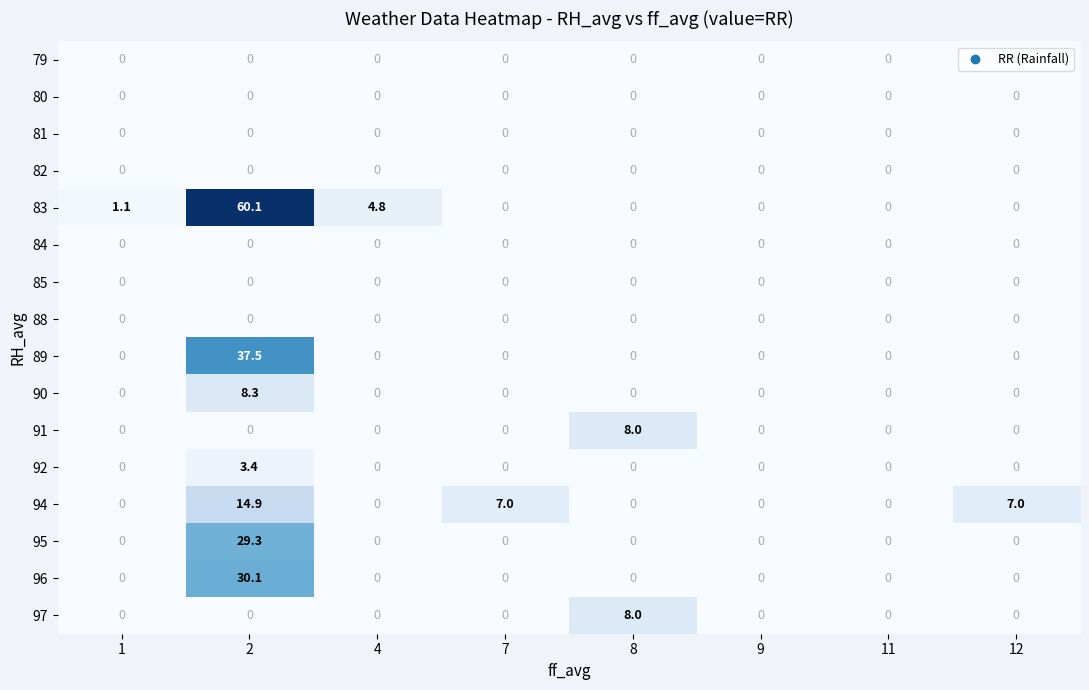

Which series changed the most between 4 and 9?

83